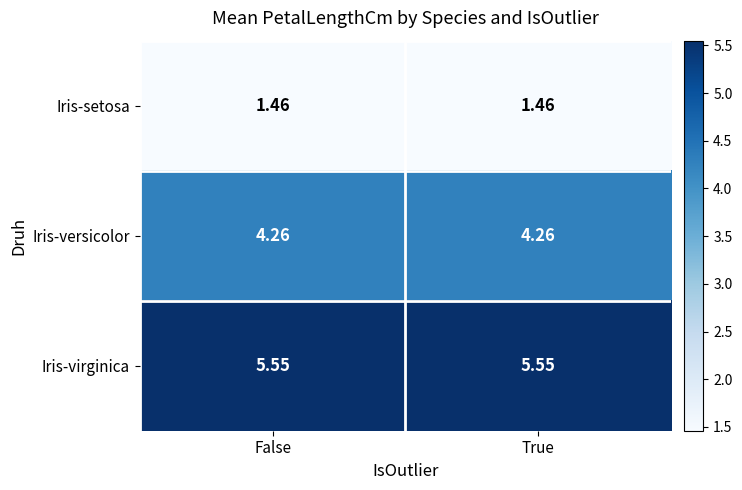

Is the value of Iris-setosa at True greater than the value of Iris-virginica at True?

No